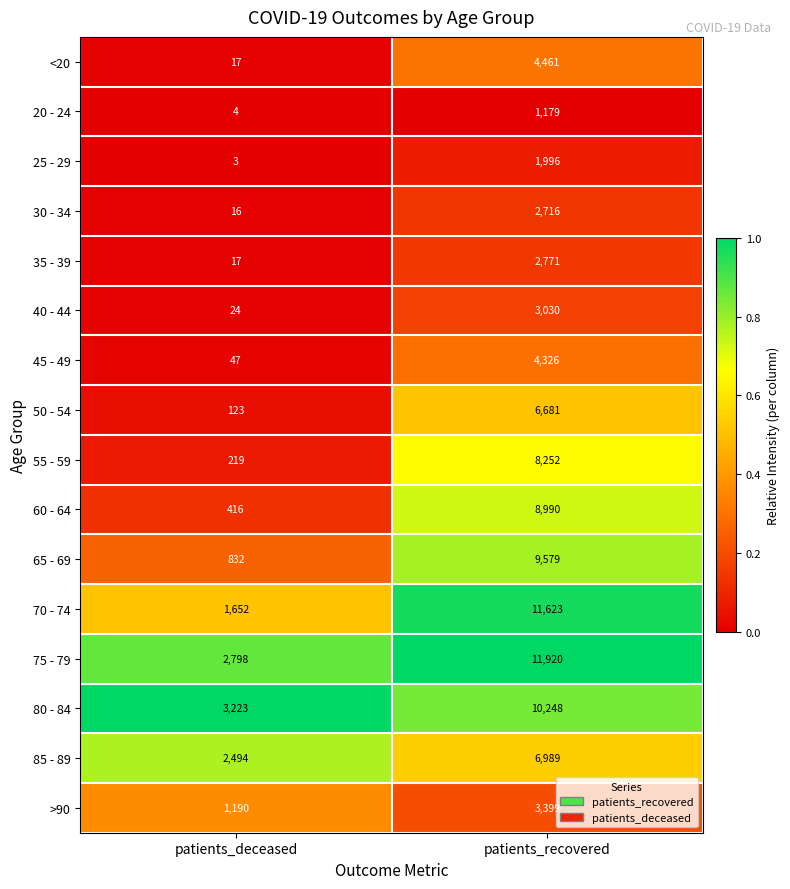

The 20 - 24 series shows 1179 at patients_recovered. True or false?

True